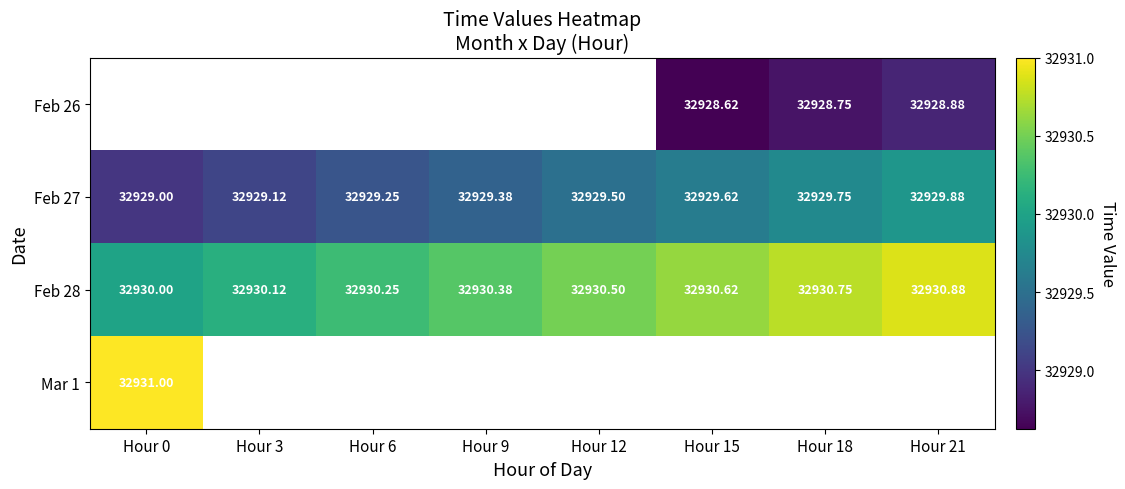

True or false: Feb 27 has a value of 46087.7 at Hour 3.

False